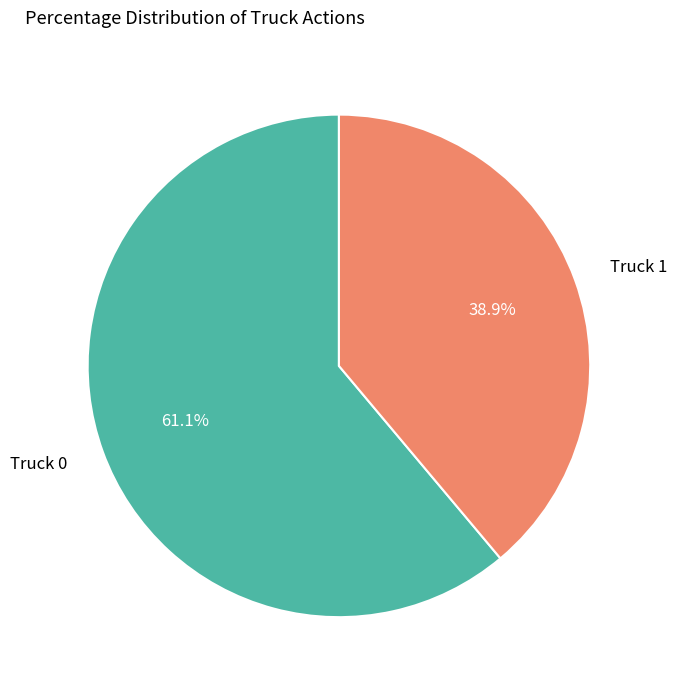

Which category has the biggest portion of the pie?

Truck 0